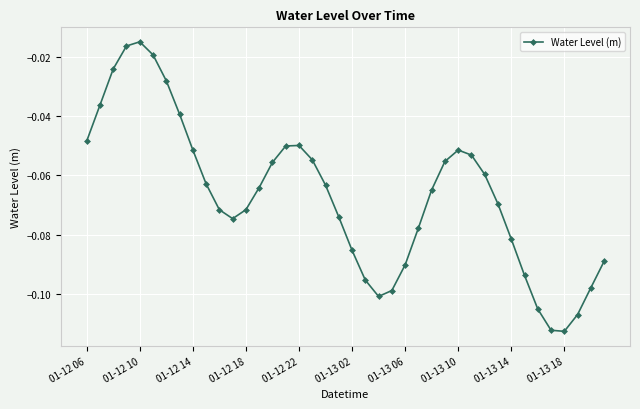

What is the sum of all values?

-2.7